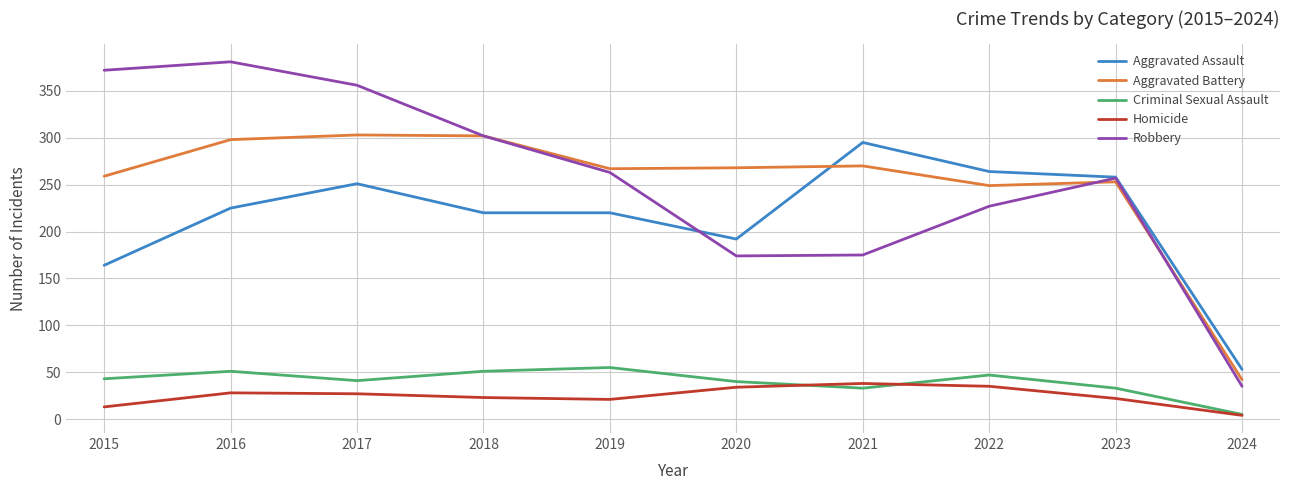

The value of Homicide at 2022 is 10. True or false?

False